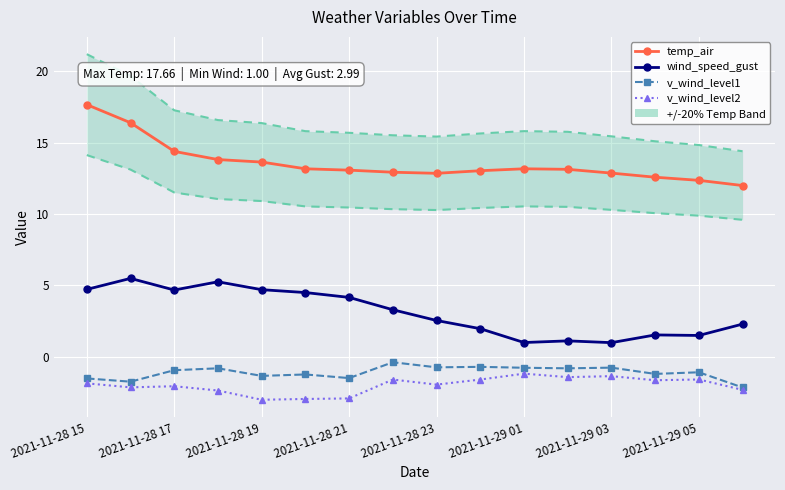

True or false: temp_air and wind_speed_gust cross at least once.

False